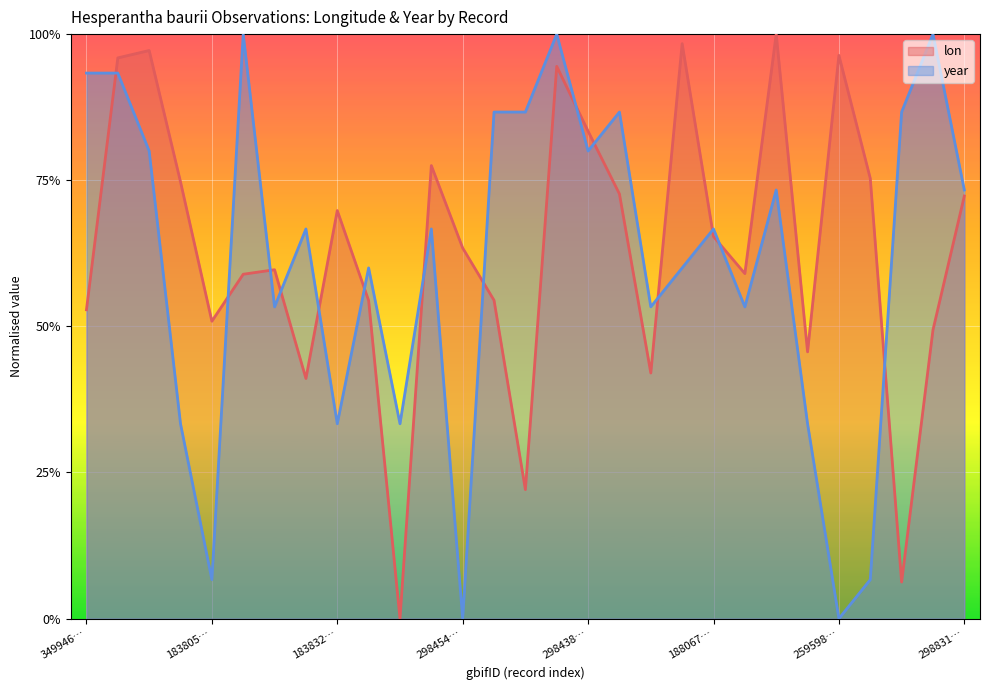

Where is year nearest to the value 0?

298454…